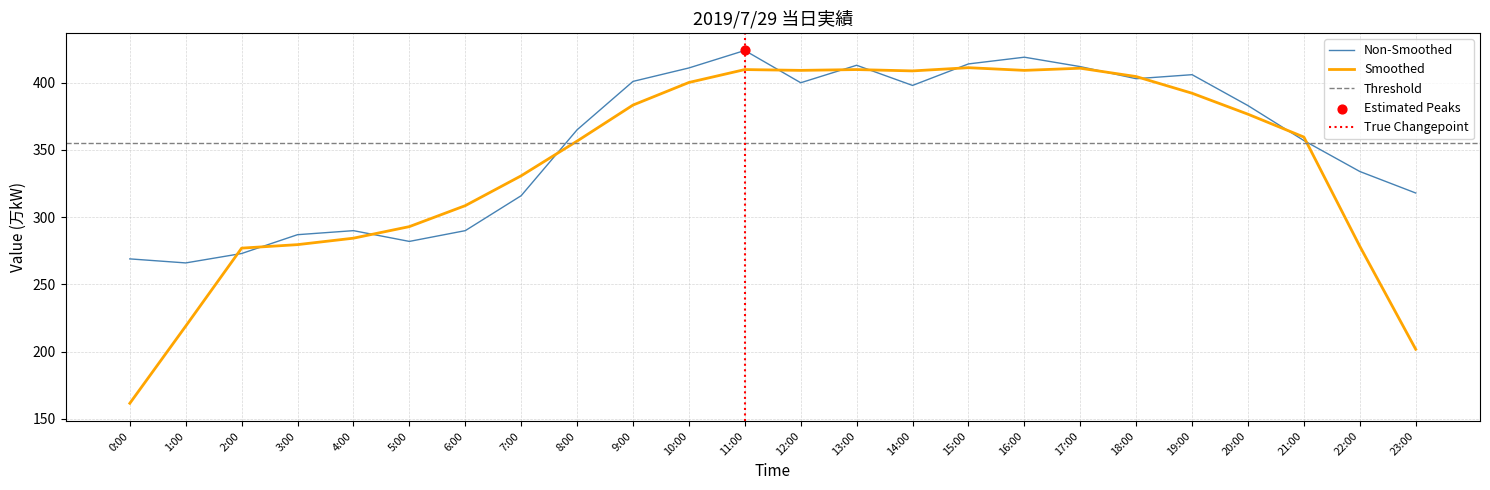

What is the ratio of the value at 17:00 to the value at 9:00?

1.0